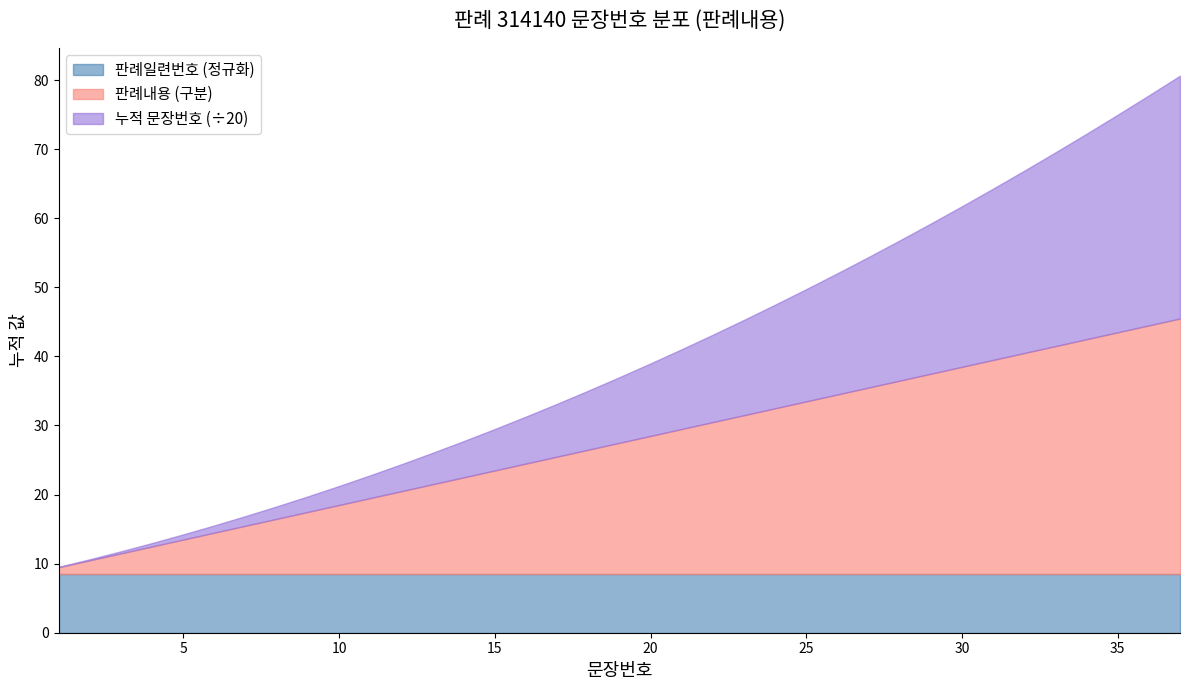

Count the number of categories in the chart.

37